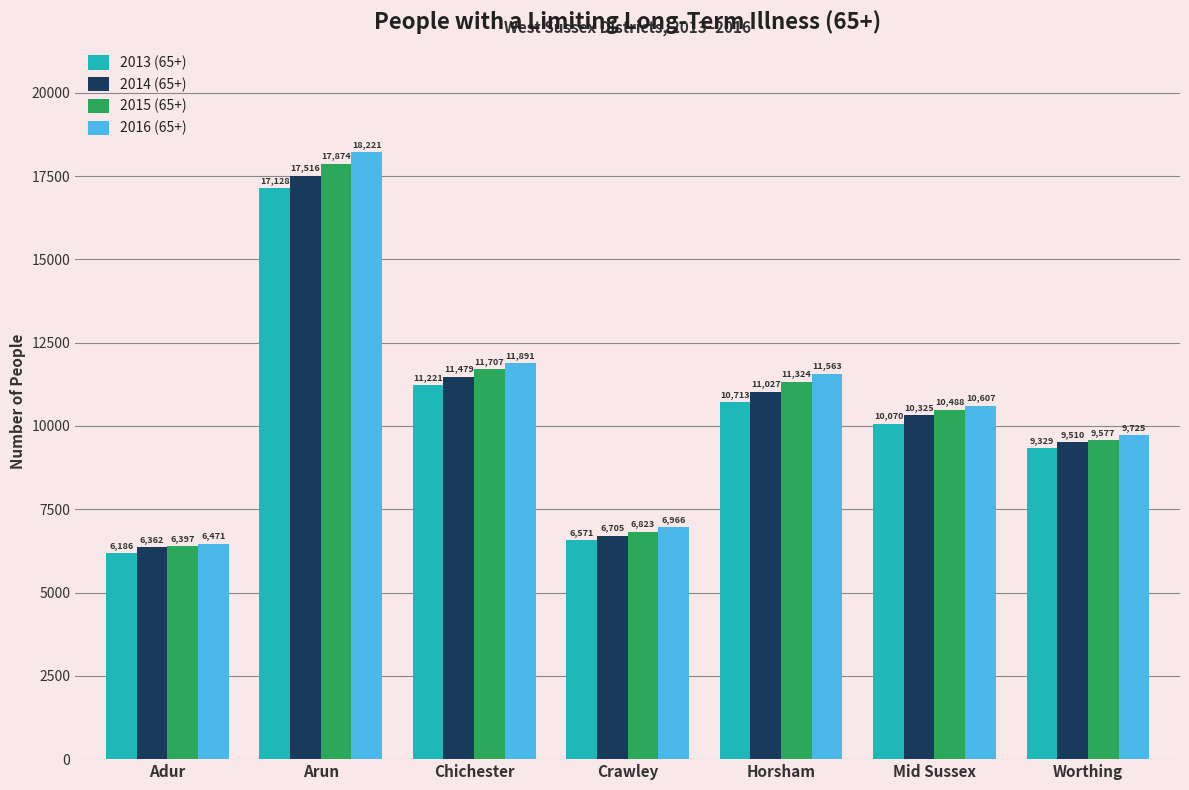

Which series has the largest total across all categories?

2016 (65+)